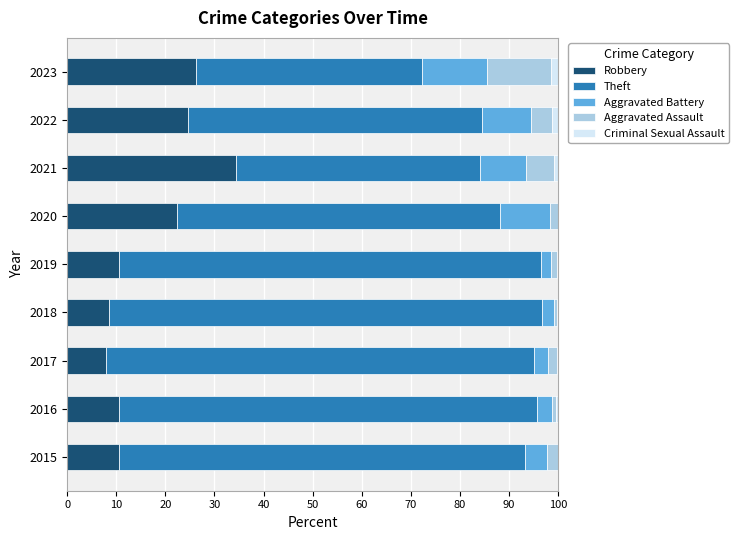

What is the maximum value for Robbery?

34.3